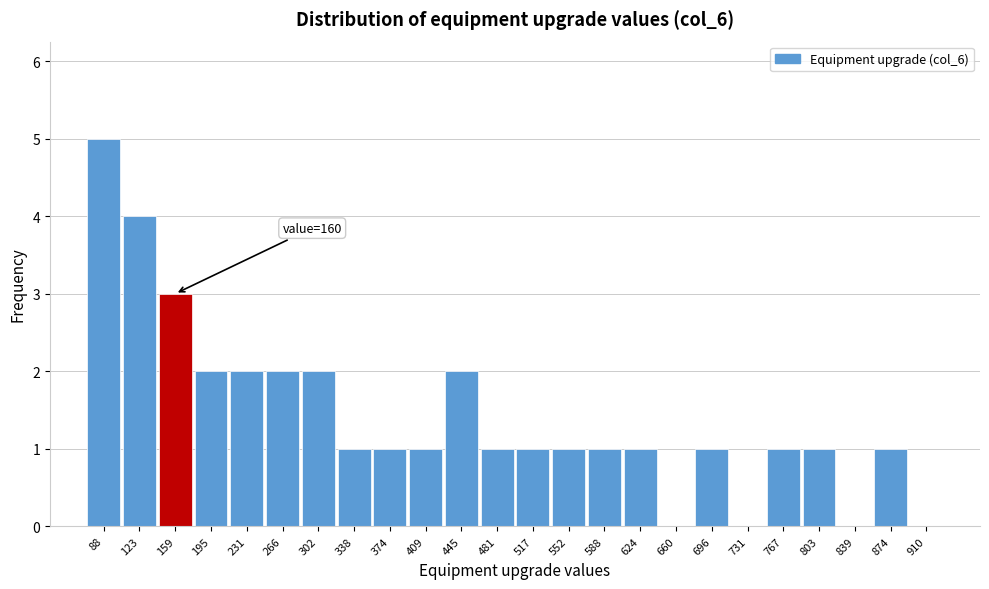

Reading left to right, what are all the values shown in this chart?

88=5	123=4	159=3	195=2	231=2	266=2	302=2	338=1	374=1	409=1	445=2	481=1	517=1	552=1	588=1	624=1	660=0	696=1	731=0	767=1	803=1	839=0	874=1	910=0